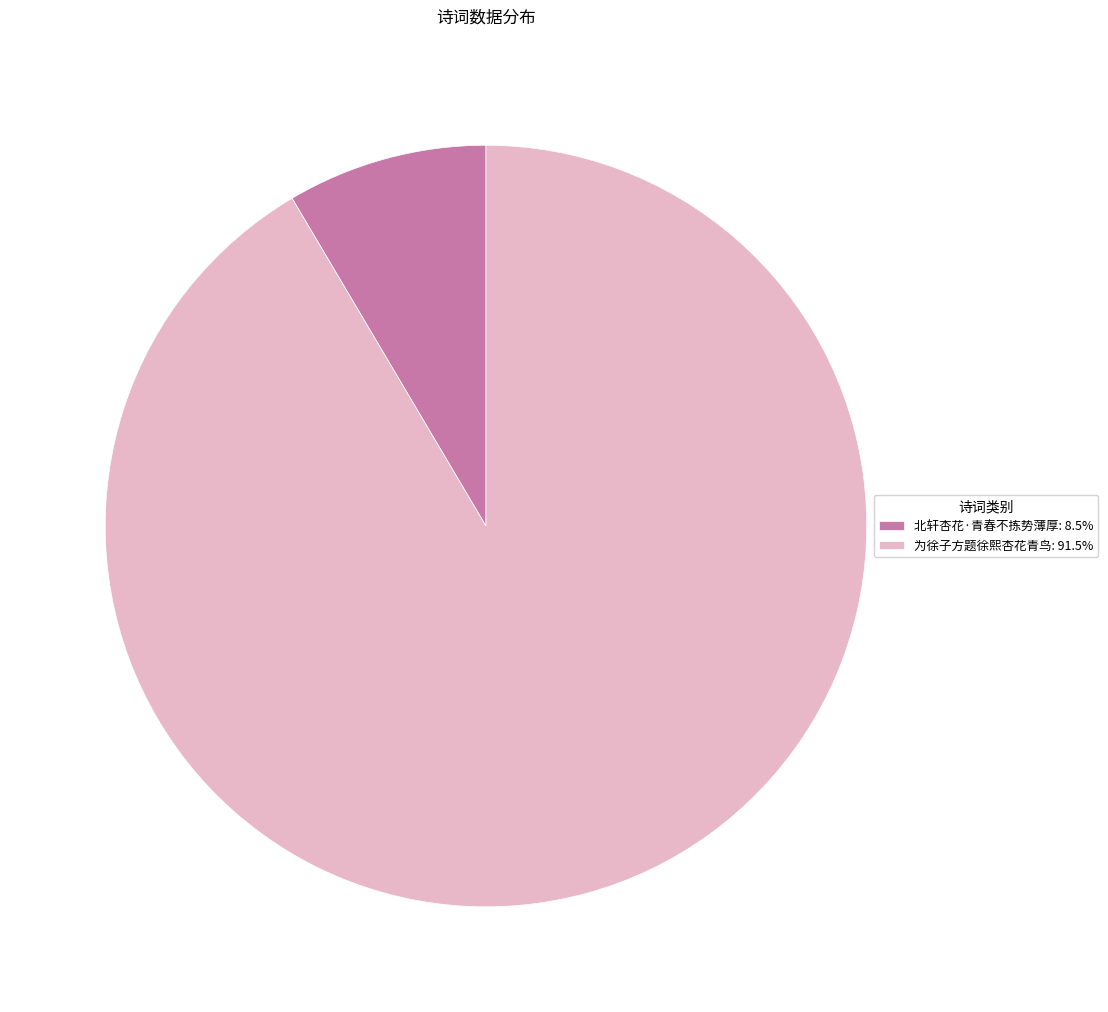

Approximately how many times larger is the value at 为徐子方题徐熙杏花青鸟 compared to 北轩杏花·青春不拣势薄厚?

10.8